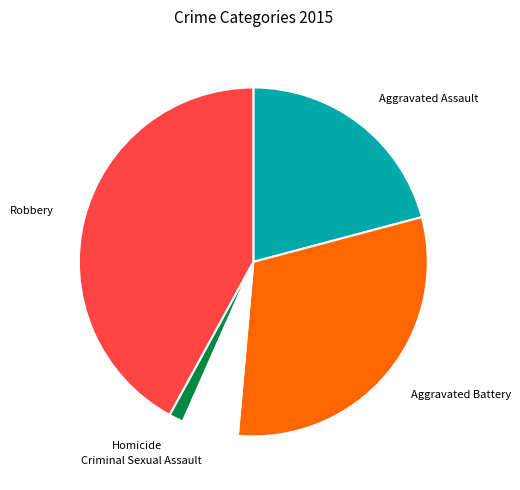

Do Homicide and Criminal Sexual Assault together represent more than half of the pie?

No